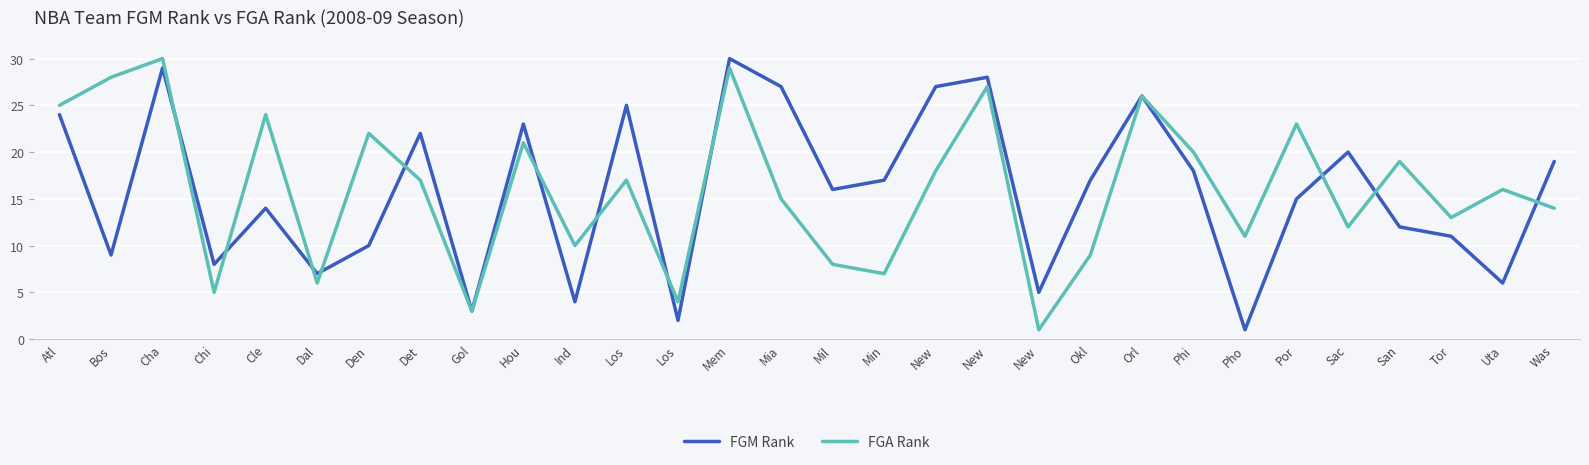

Where is the first local maximum for FGM Rank?

Cha